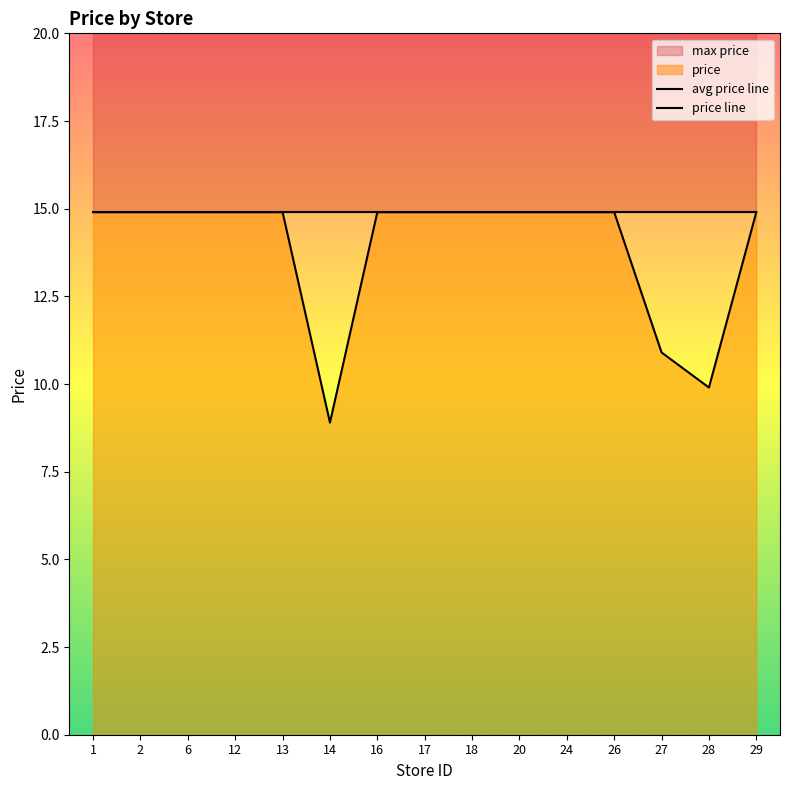

What is the maximum value for price line?

14.9